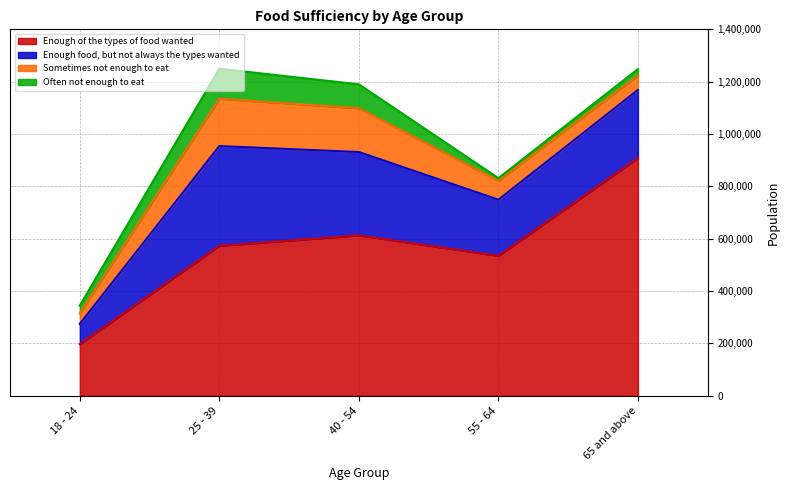

At how many categories does at least one series exceed 66696?

5